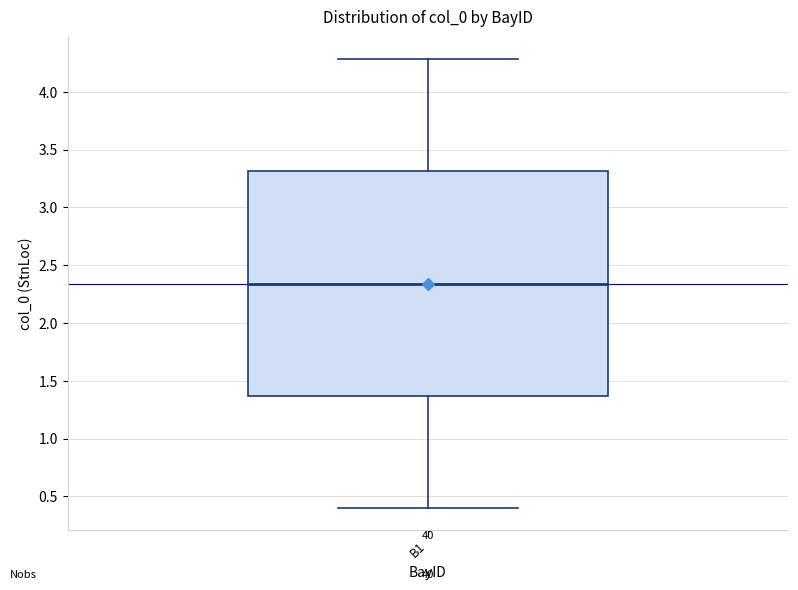

Read this box plot against the y-axis: the position of the median line, the range covered by the box, and the ends of both whiskers. The values are not printed on the chart, so give them approximately, as read against the axis.

median 2.35, box 1.35 to 3.30, whiskers 0.40 to 4.30